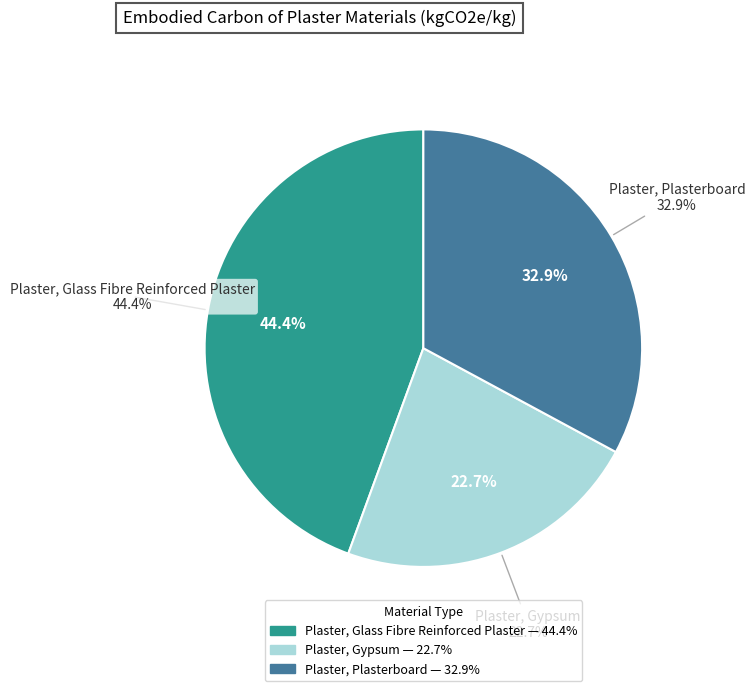

How much of the chart is everything except Plaster, Glass Fibre Reinforced Plaster?

55.6%